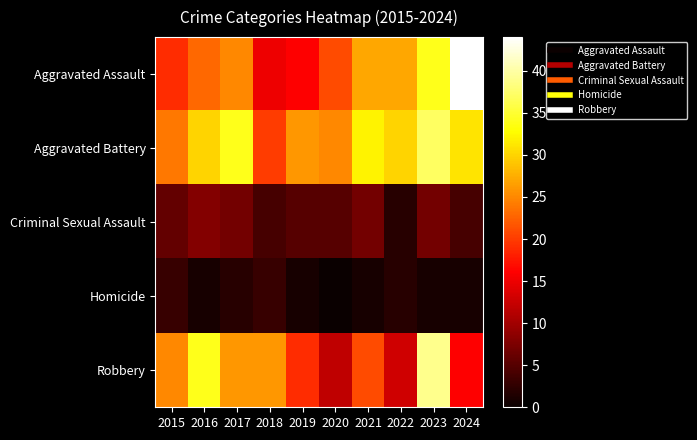

Between 2016 and 2022, which series saw the biggest shift?

Robbery